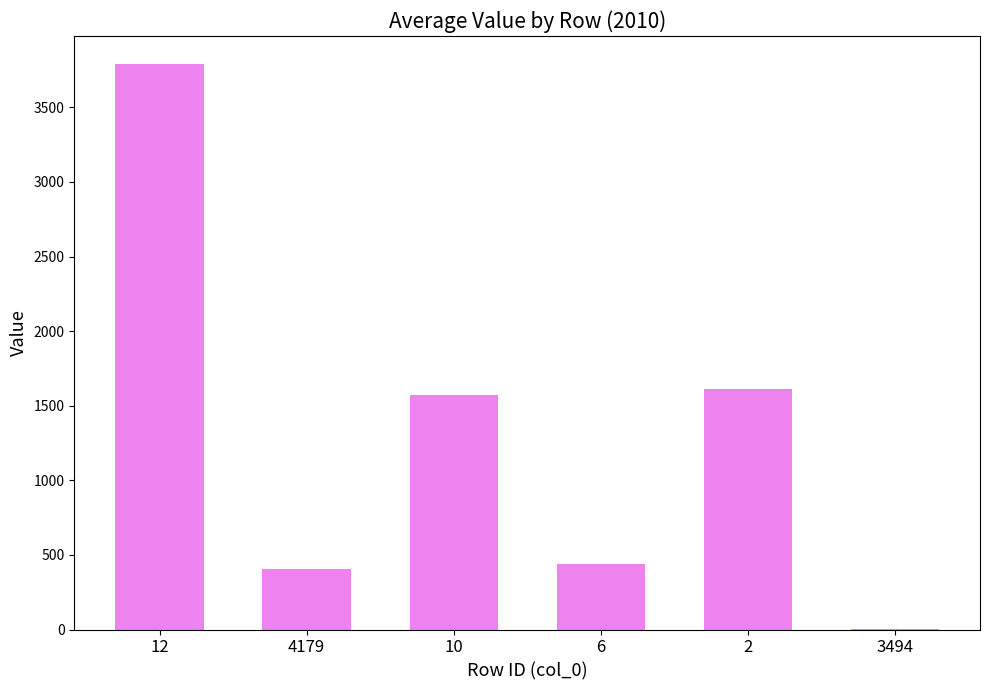

What is the approximate value at 4179?

405.3